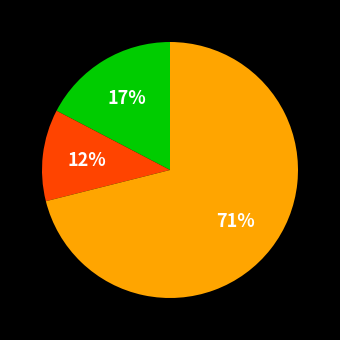

Is there a majority slice in this chart?

Yes